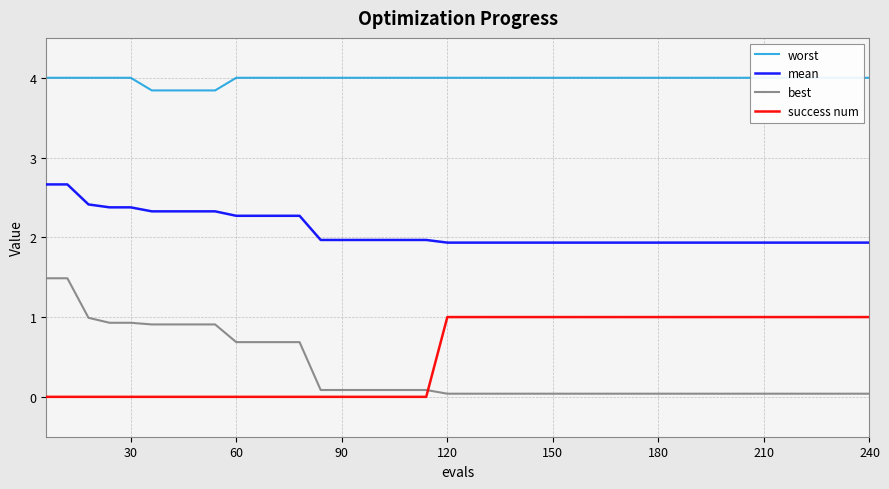

True or false: best and mean cross at least once.

False